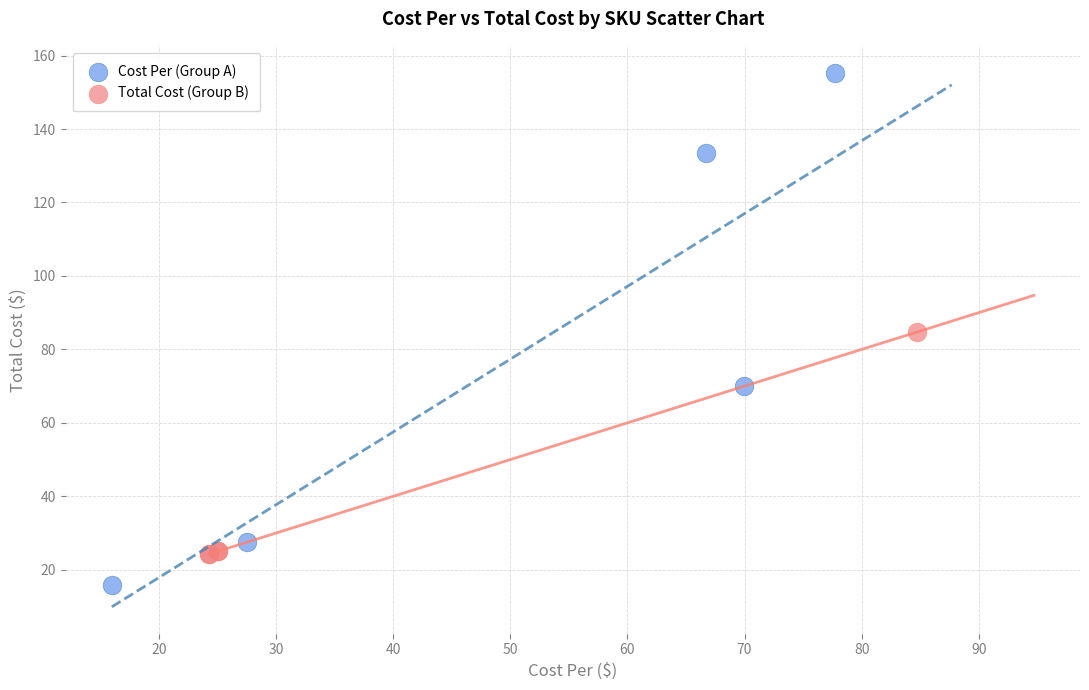

Which series contains the lowest Y value?

Cost Per (Group A)